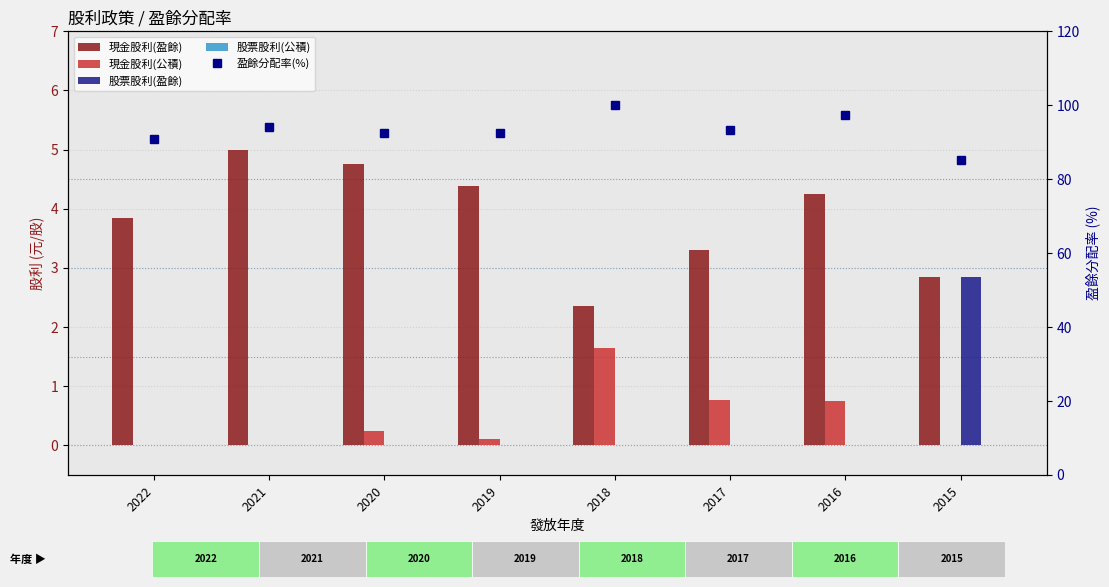

What is the highest value of the 盈餘分配率(%) series?

100.0